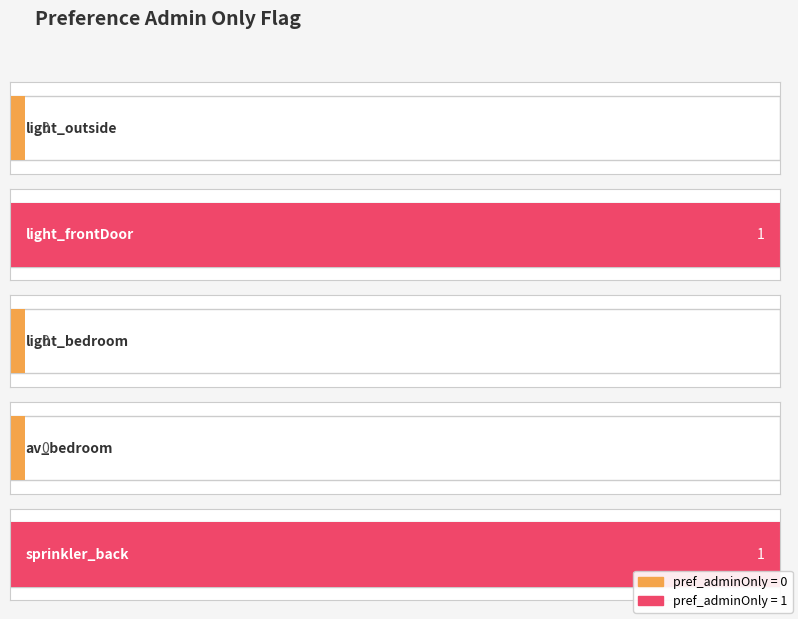

How many data points are above 0?

2